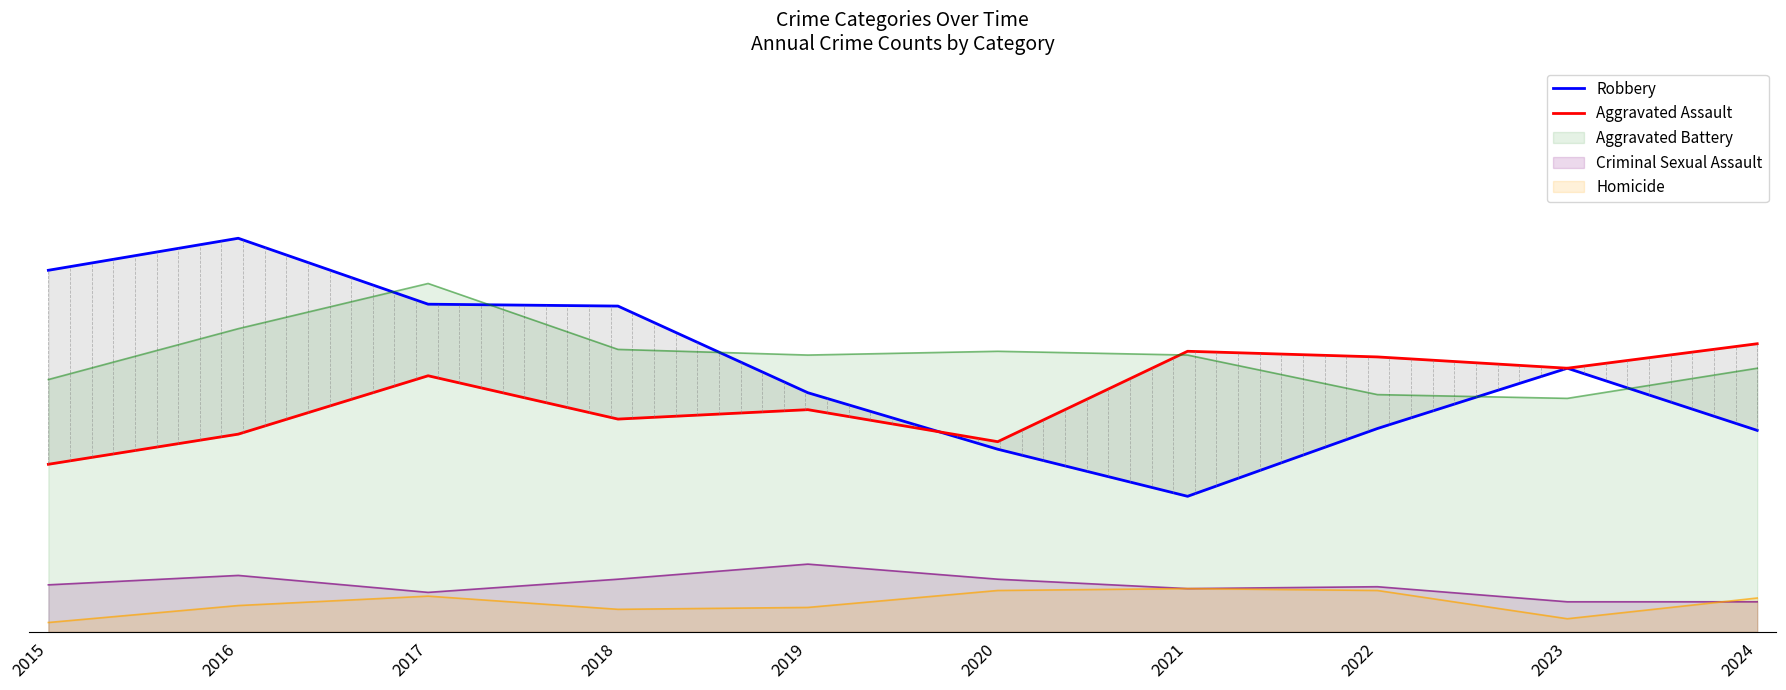

Which series ends up on top after the final intersection of Robbery and Aggravated Assault?

Aggravated Assault